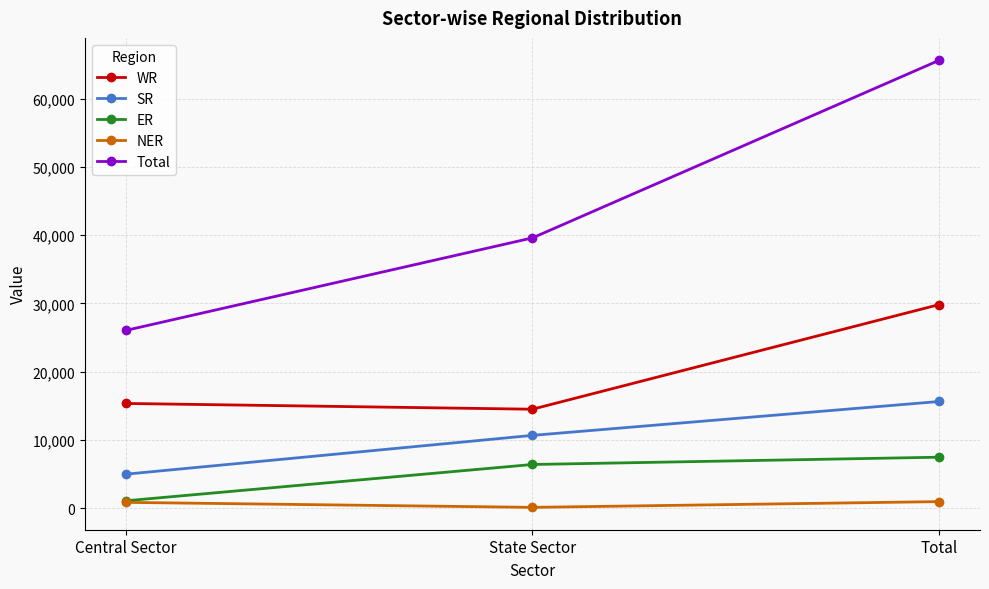

Count the number of data series in this chart.

5